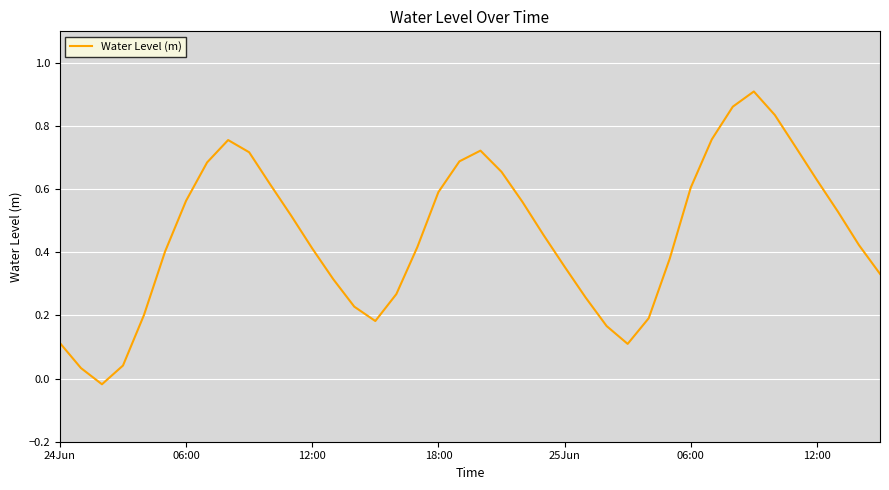

What is the label of the 1st point from the right?

39